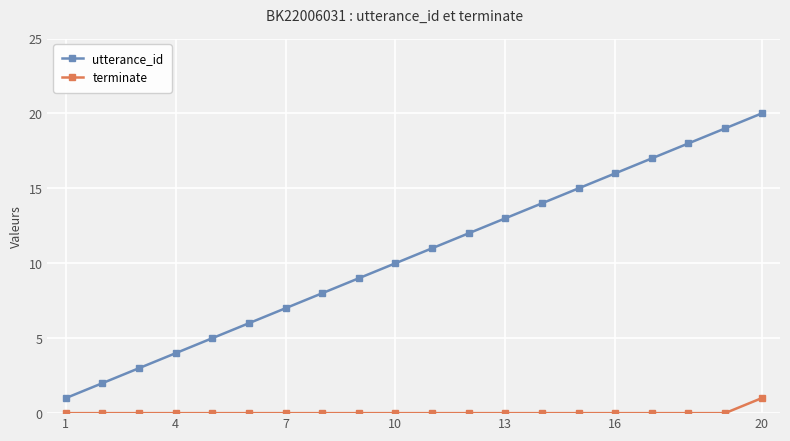

How many series are shown in this chart?

2